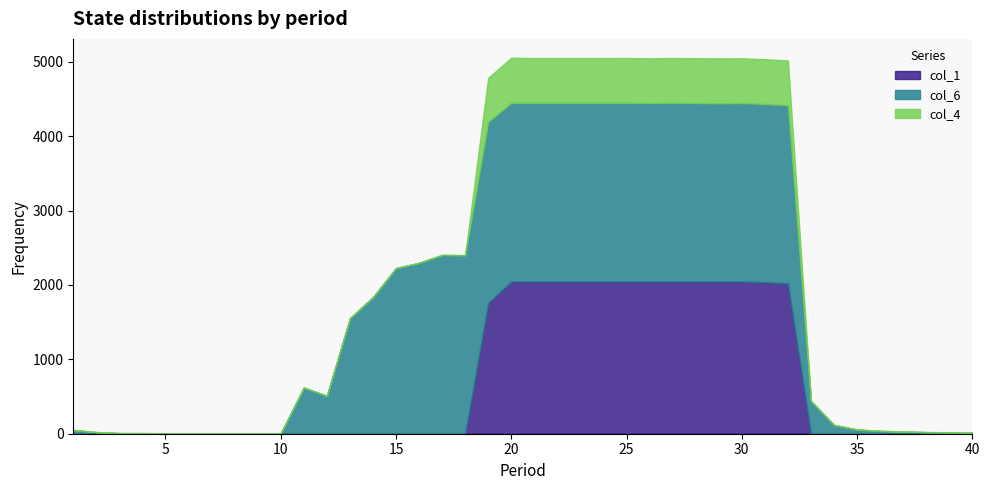

Is it true that col_6 equals 965 at 17?

False